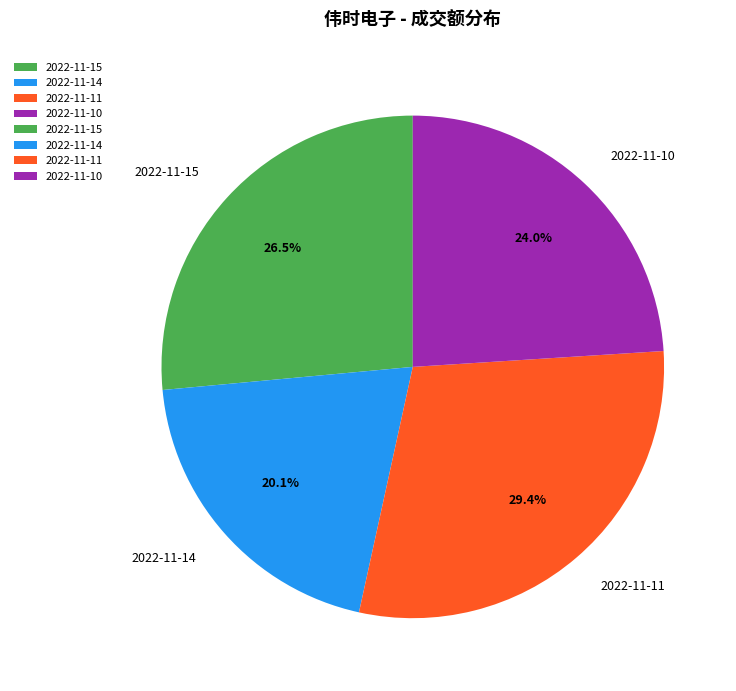

Is there any slice that represents more than half of the pie?

No